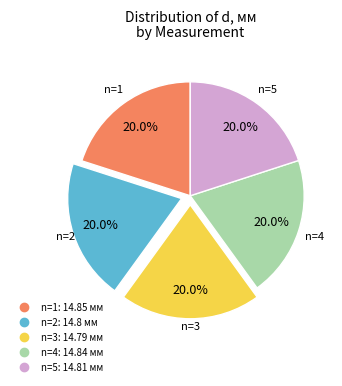

Does any single category account for the majority?

No